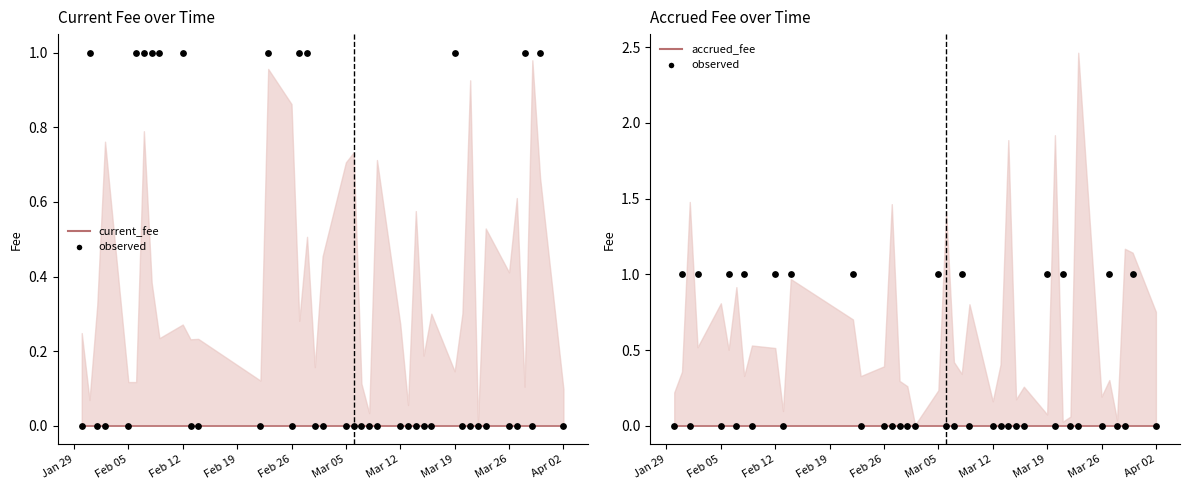

What are all the series names shown in the legend?

current_fee, observed, accrued_fee